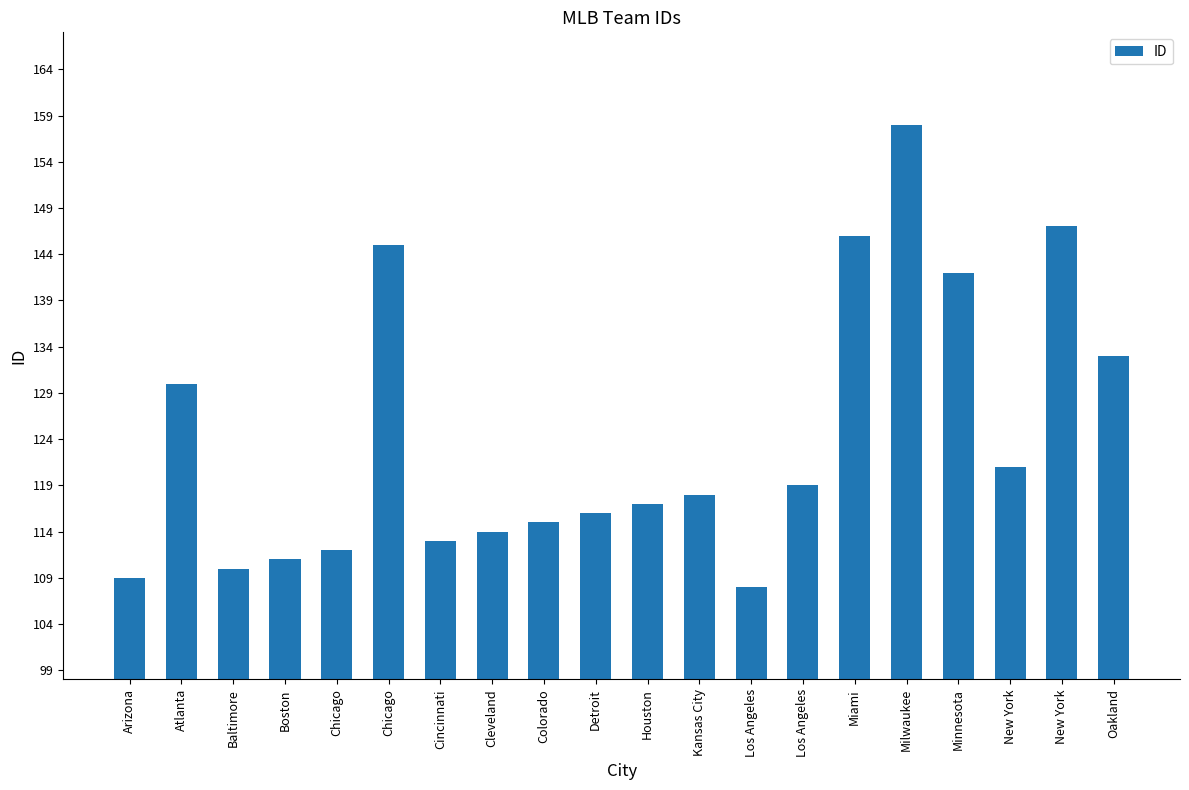

What is the value of the 7th bar from the left?

113